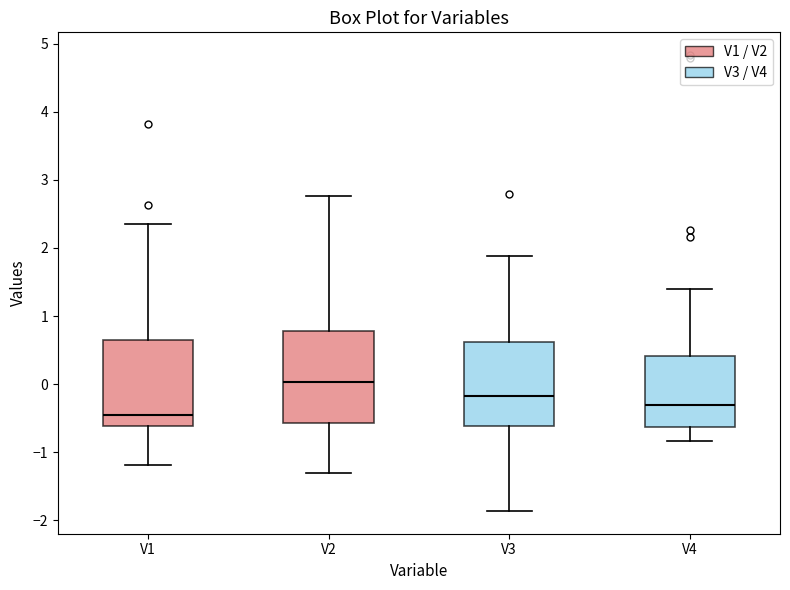

Where does the upper whisker of the box for V2 end on the y-axis? The values are not printed on the chart, so give them approximately, as read against the axis.

2.8